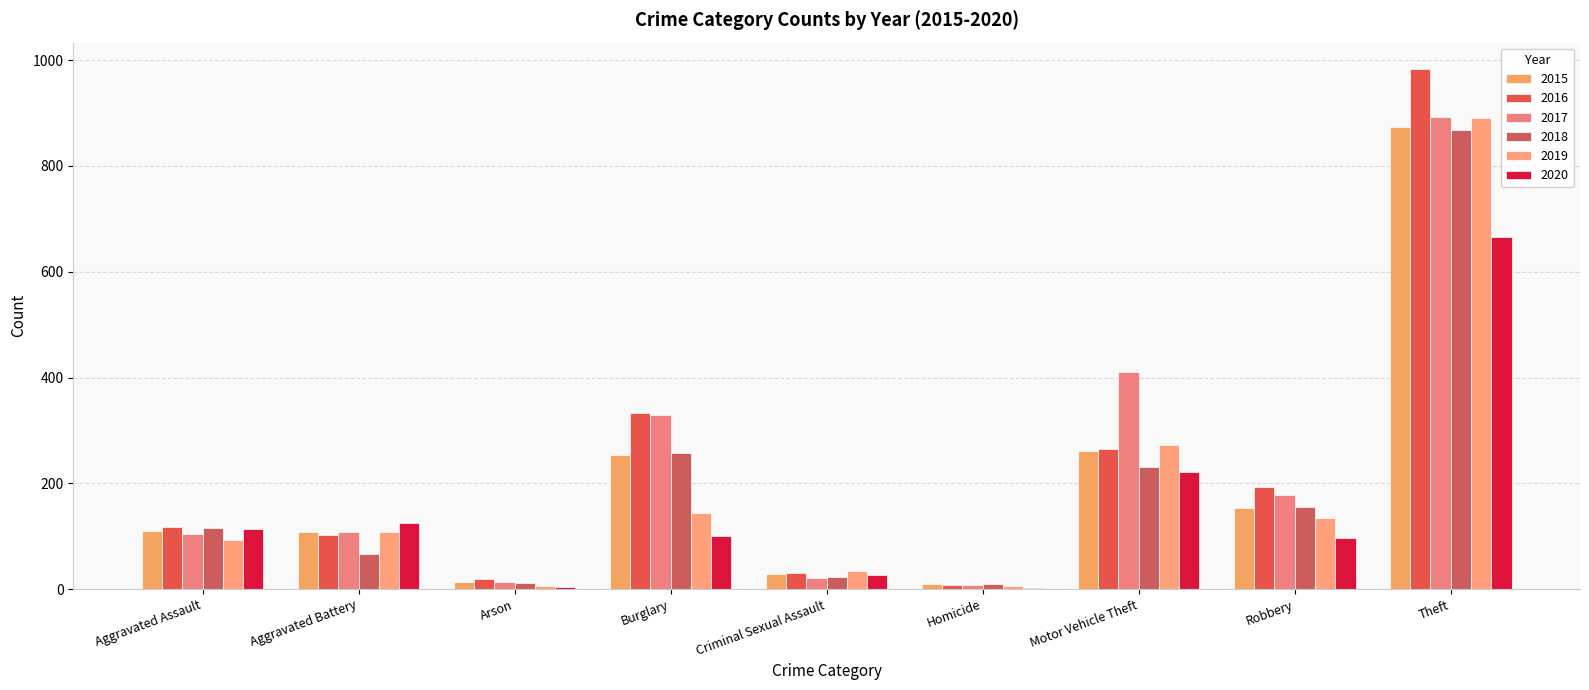

How many series are shown in this chart?

6